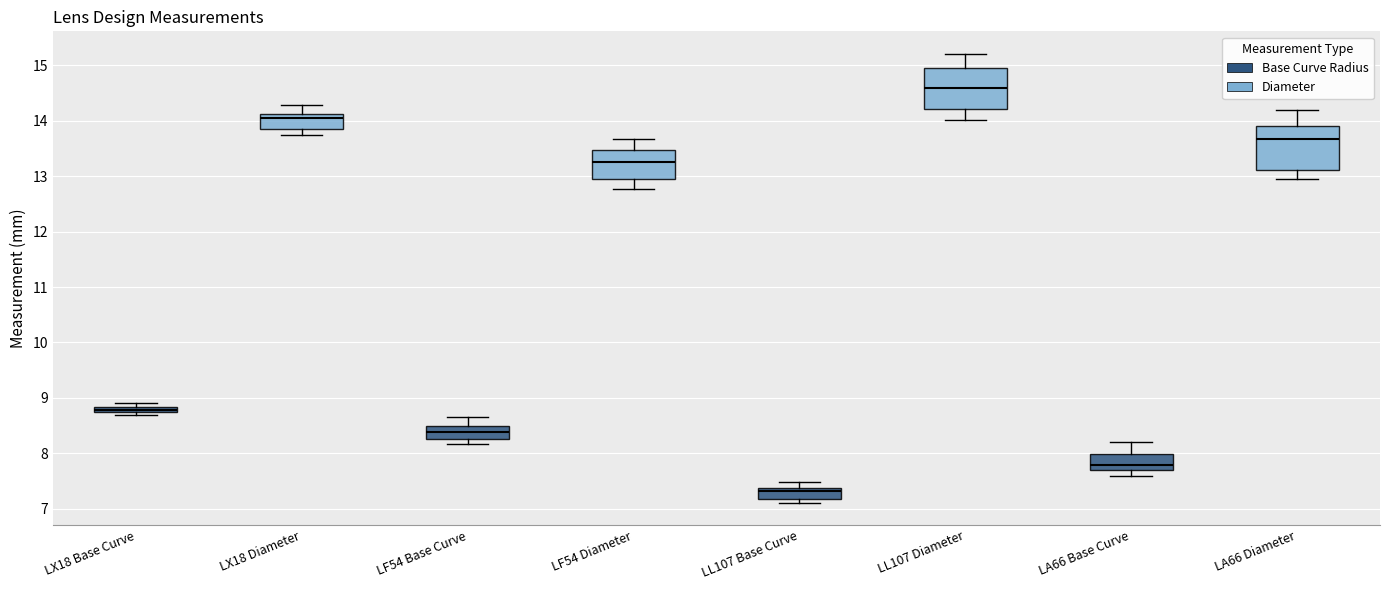

Which box has the lowest median line?

LL107 Base Curve